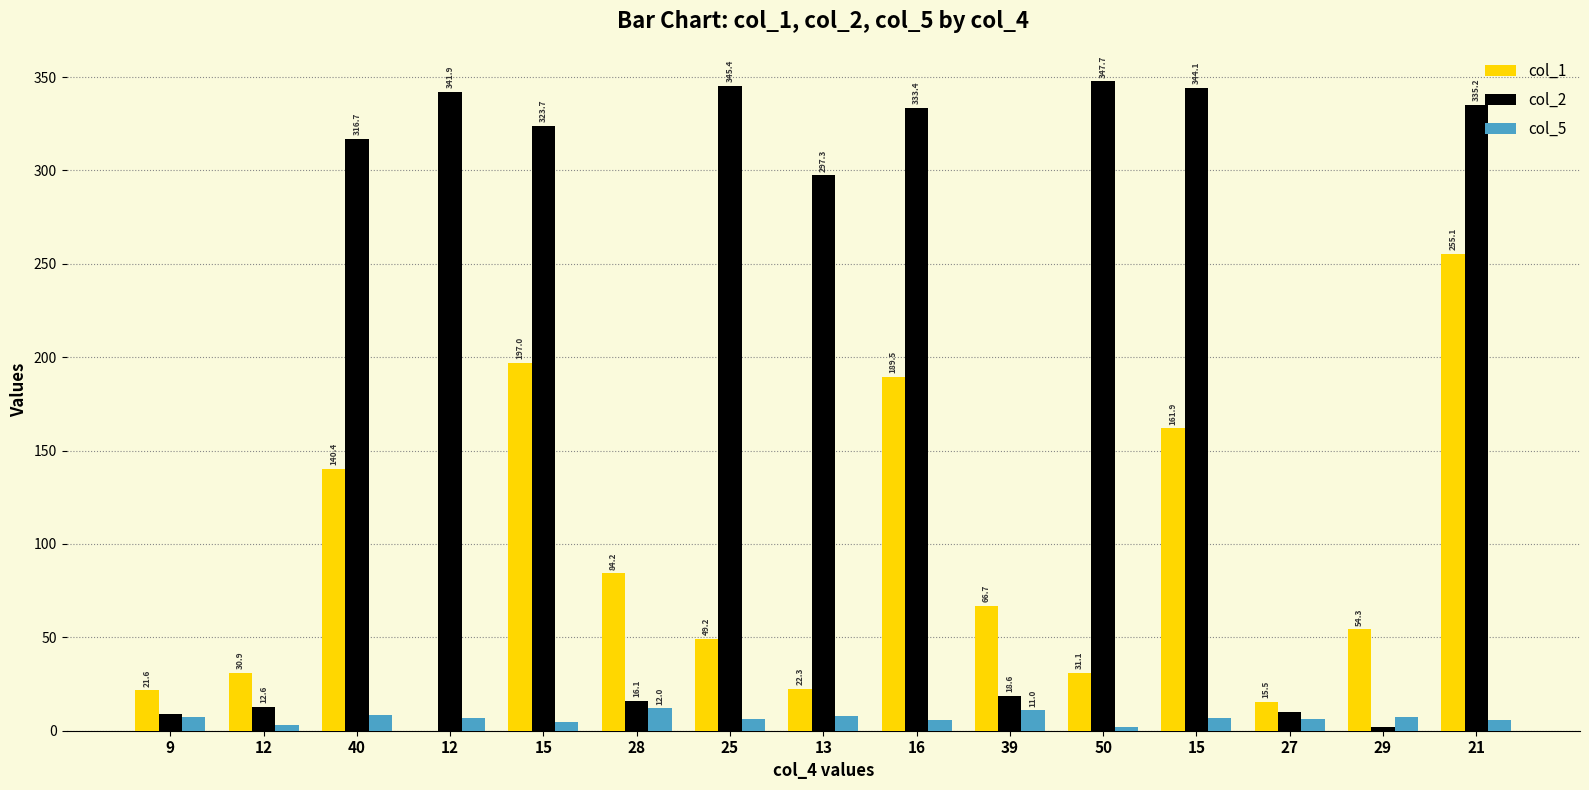

Count the number of data series in this chart.

3